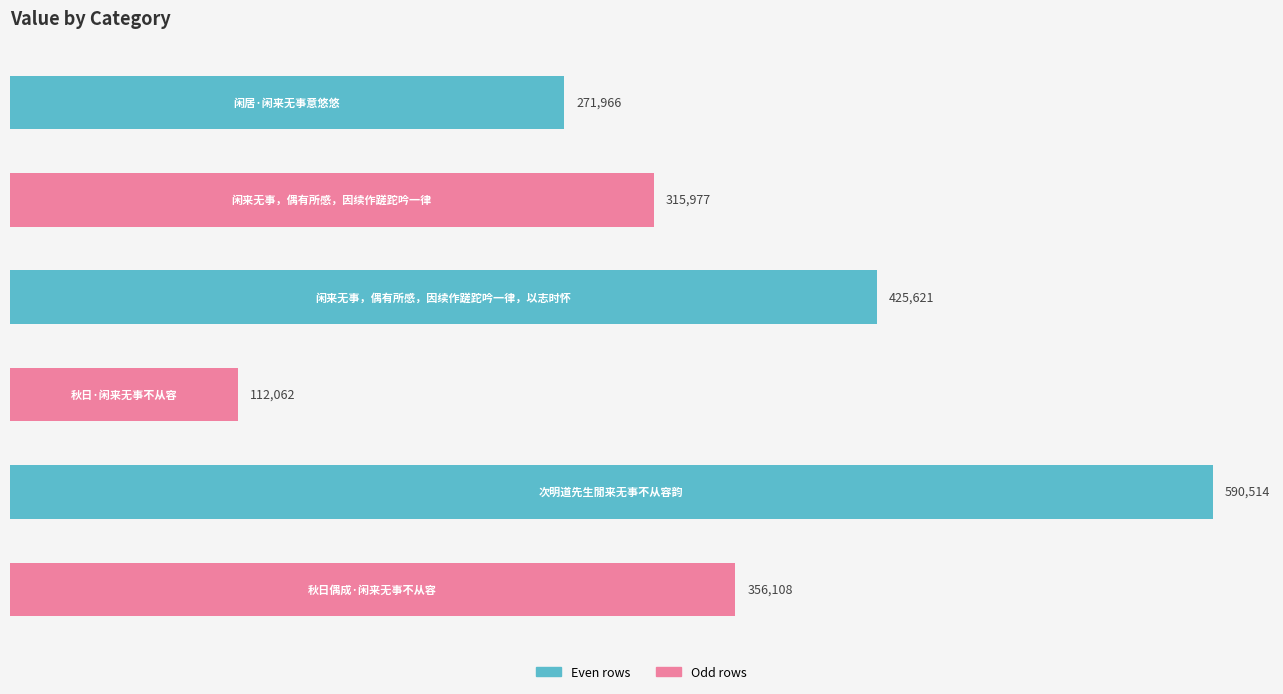

What is the maximum value shown in the chart?

590514